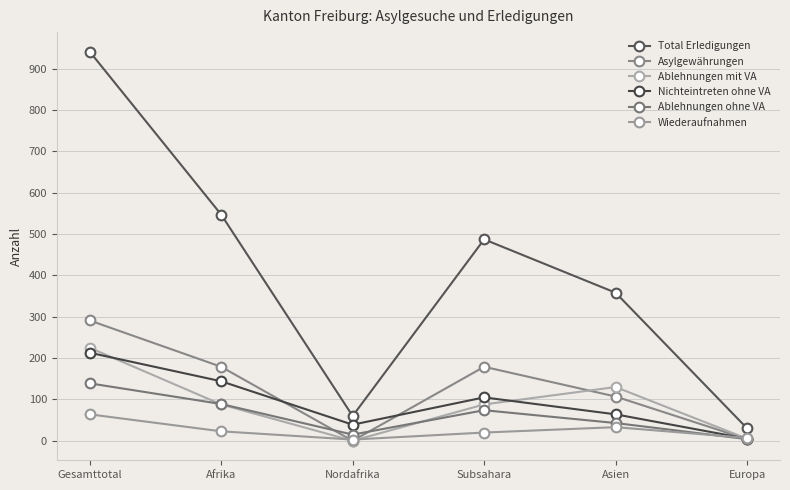

List the labels in order of Total Erledigungen value, smallest first.

Europa, Nordafrika, Asien, Subsahara, Afrika, Gesamttotal